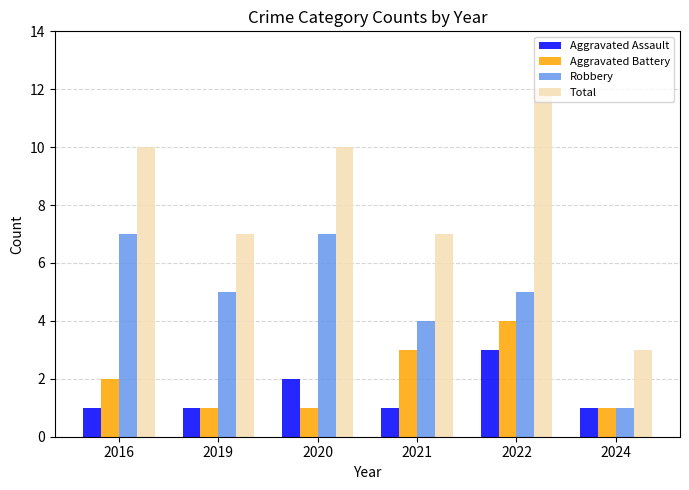

What is the sum of all Robbery values?

29